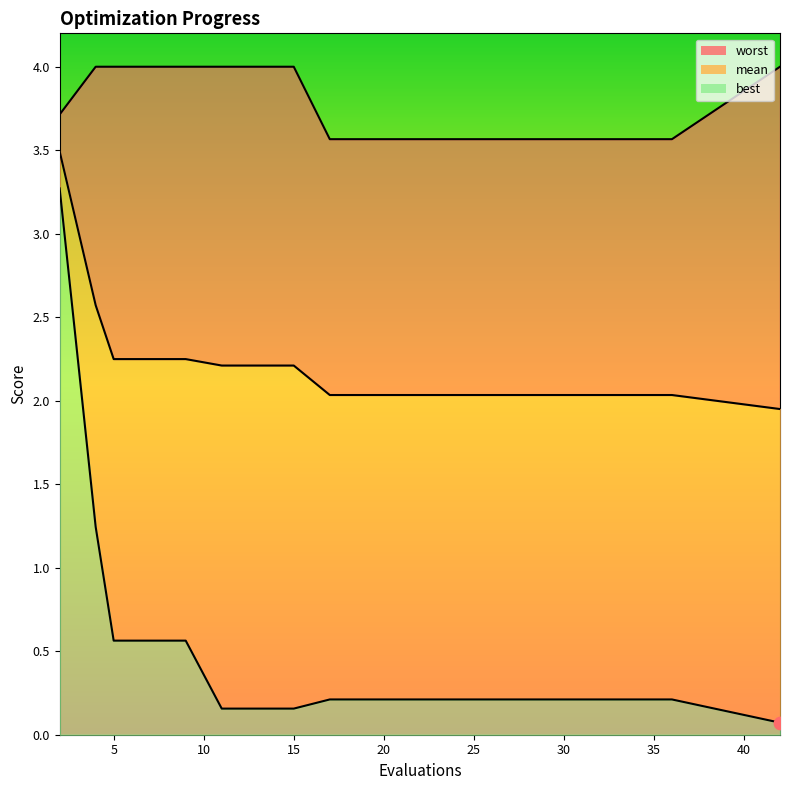

At how many categories does at least one series exceed 0?

20